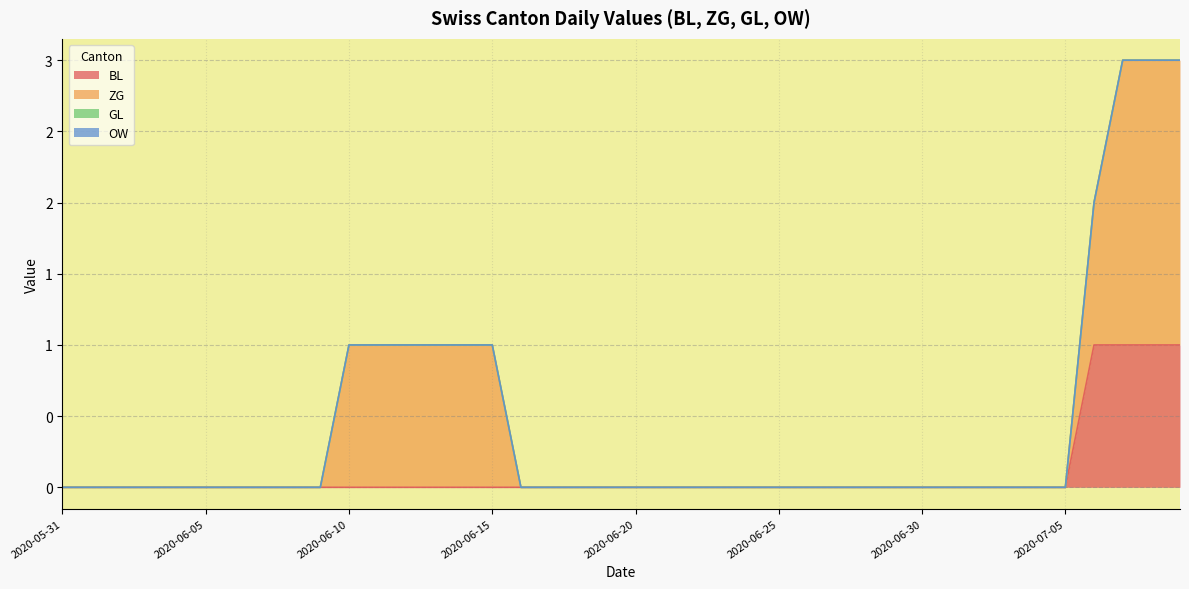

Which series has the largest total across all categories?

ZG